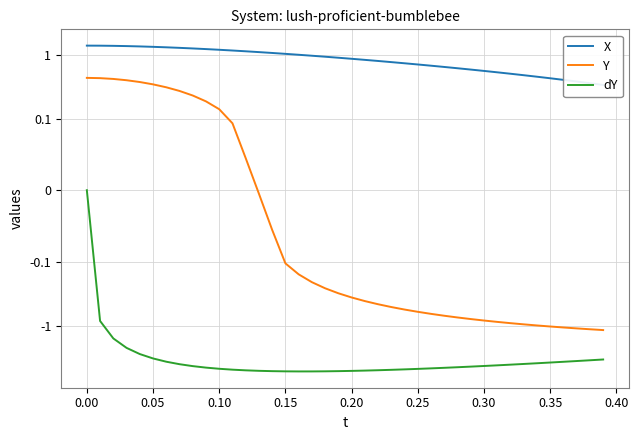

What is the value of the X point at the 17th from the left?

1.0